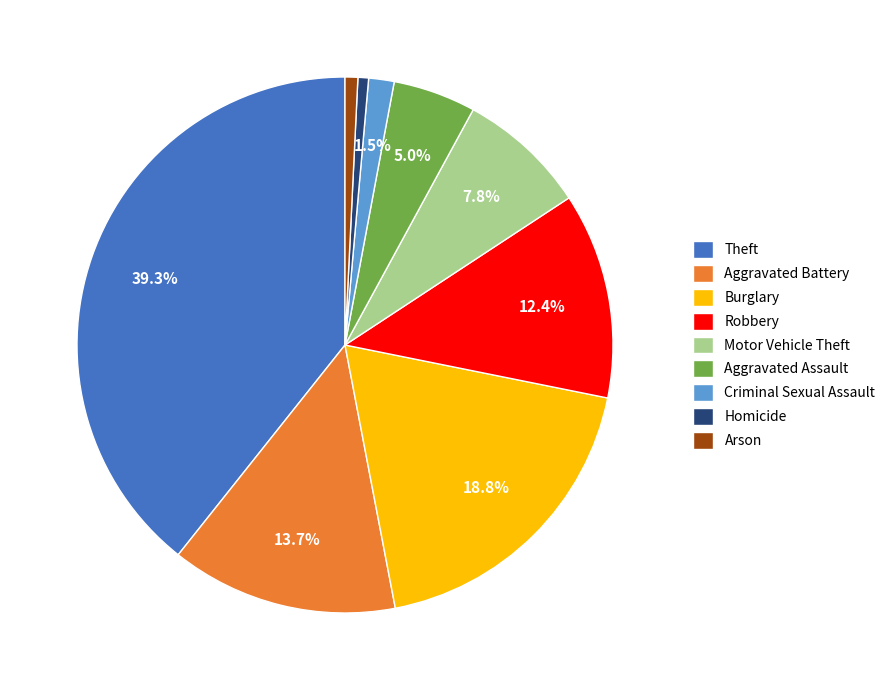

Which slice is the largest?

Theft